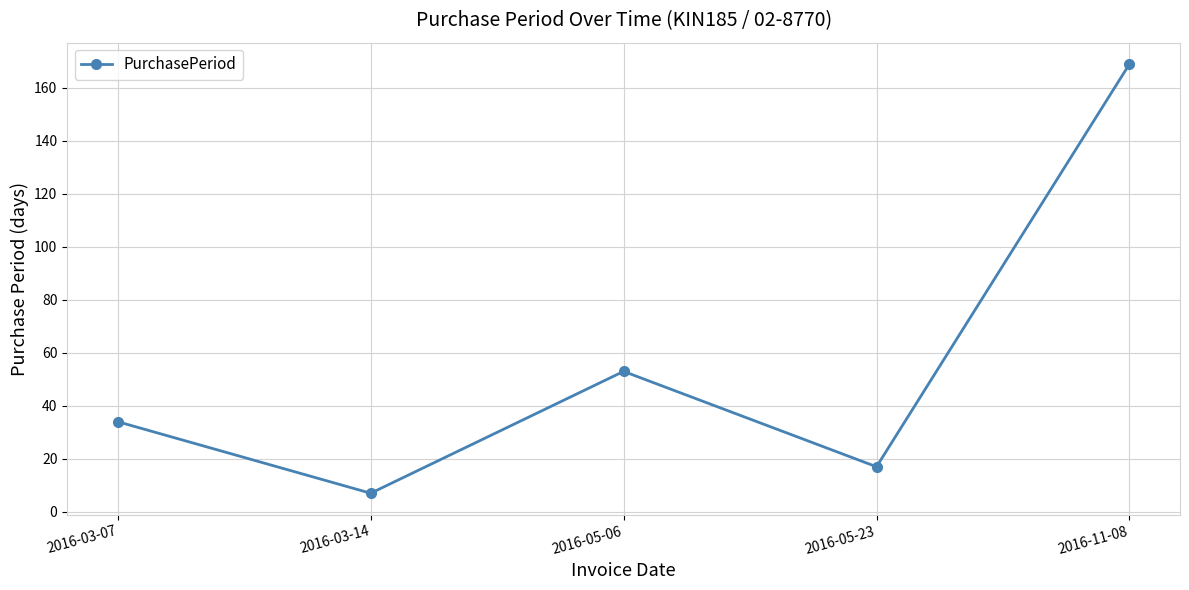

What is the difference between the values at 2016-03-14 and 2016-05-06?

46